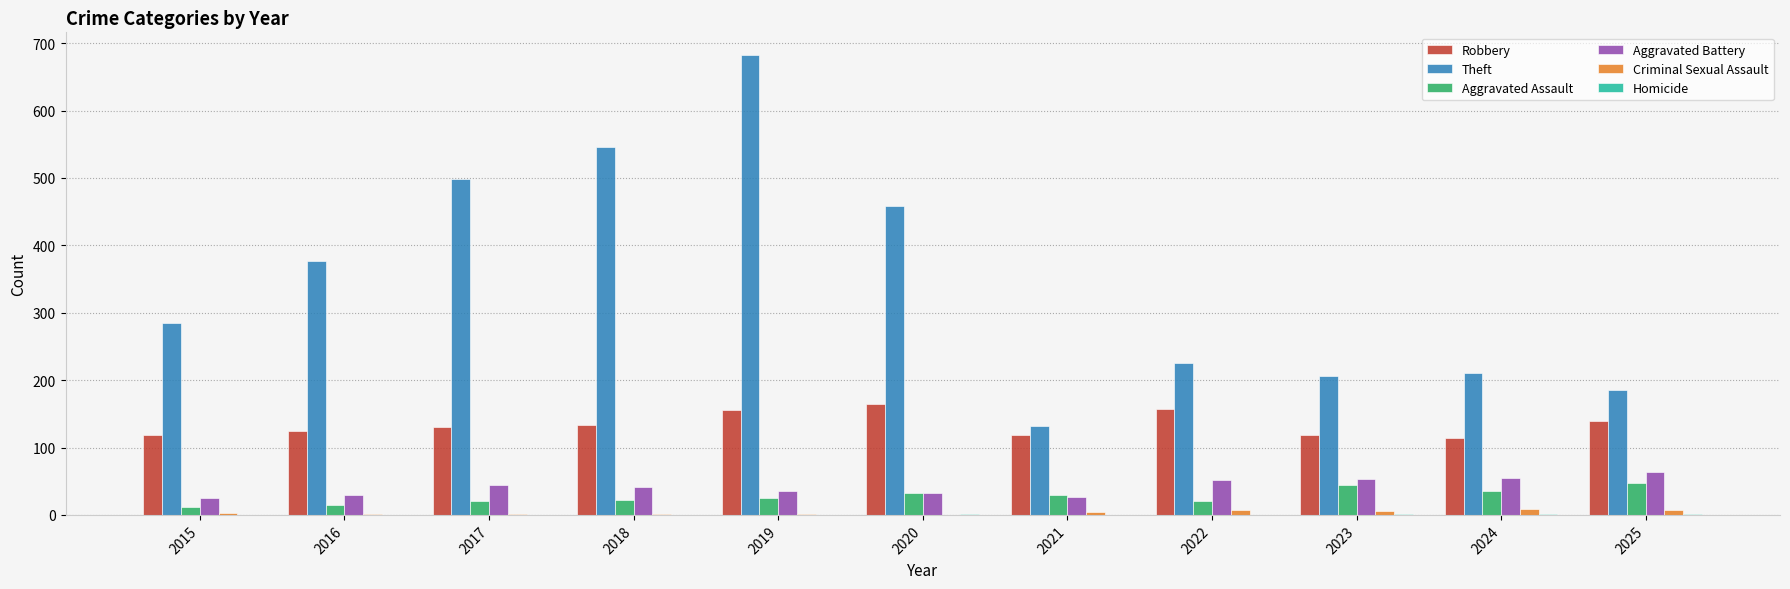

Which label corresponds to the largest value in the chart?

2019